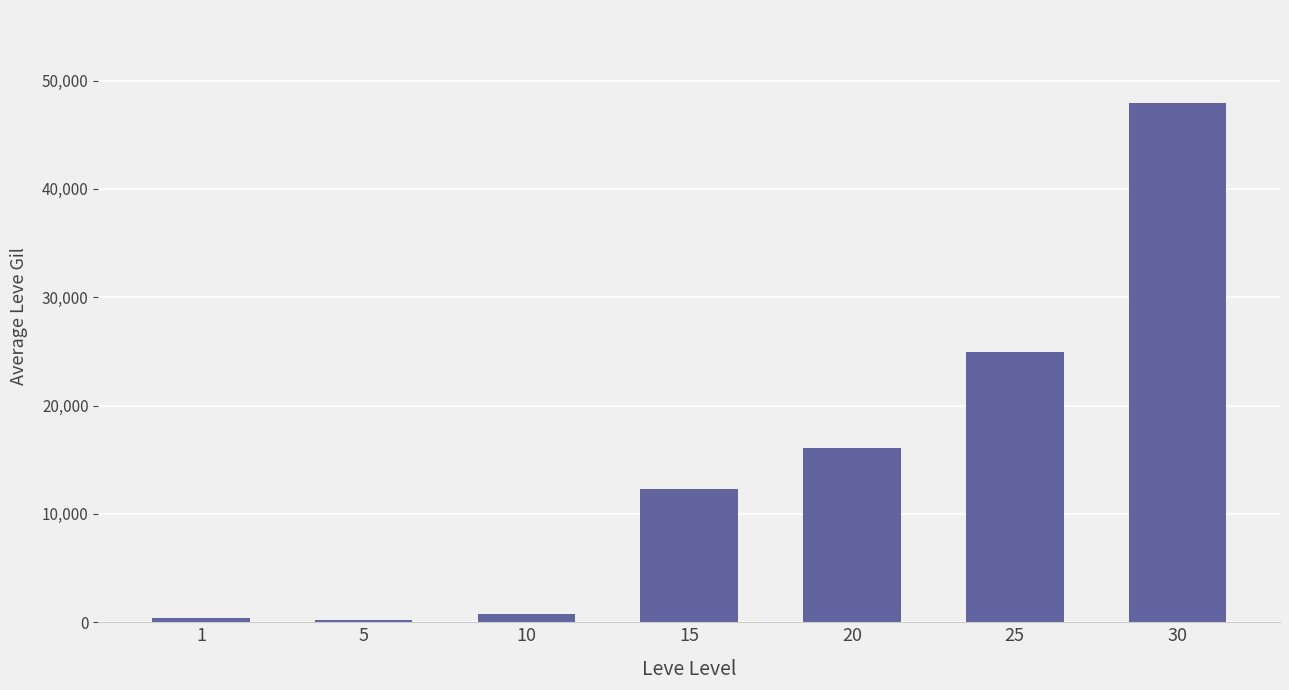

What is the change in value from 20 to 25?

+8815